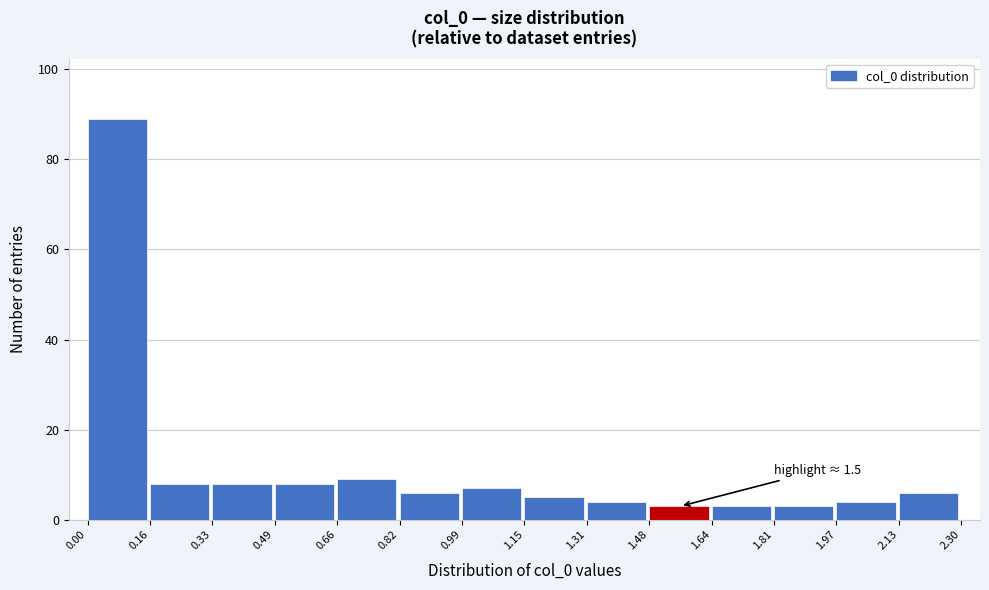

Which range on the x-axis has the tallest bar?

0.00 to 0.16